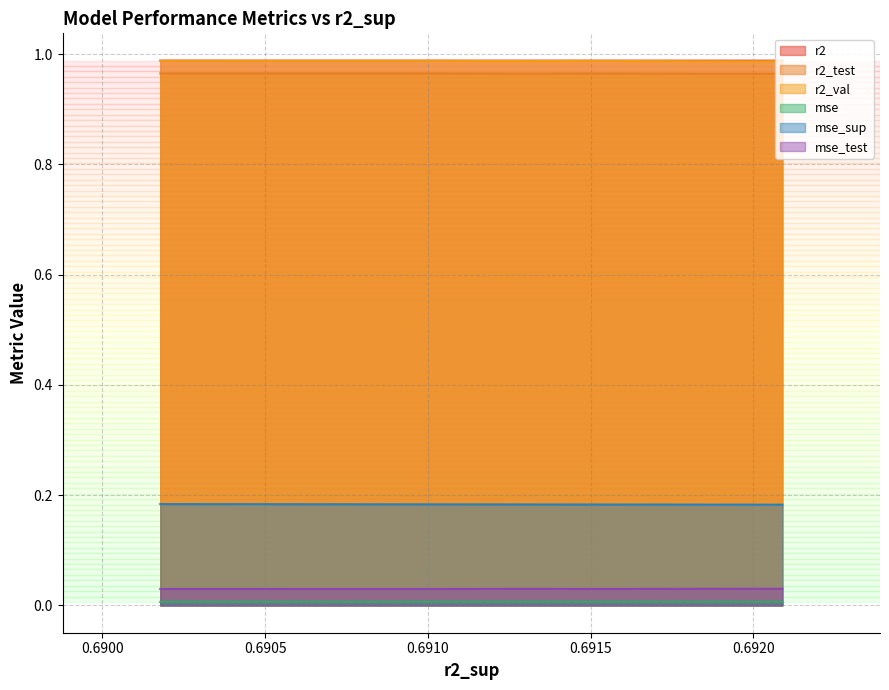

Rank the series by their maximum value, from lowest to highest.

mse, mse_test, mse_sup, r2_test, r2_val, r2